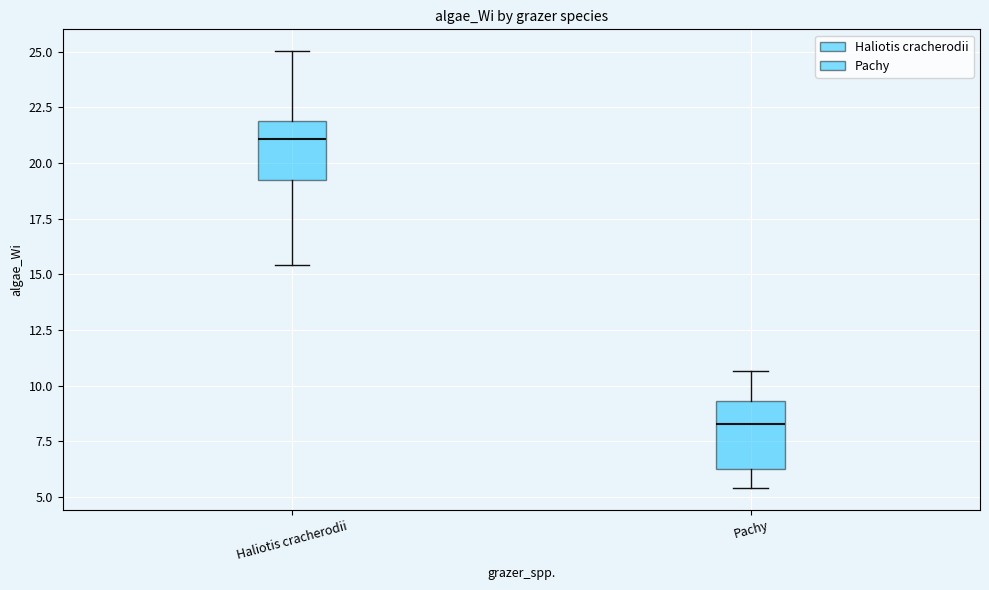

Reading left to right, transcribe this box plot: for each box, give where its median line is, the range the box spans, and where its two whiskers end, as read against the y-axis. The values are not printed on the chart, so give them approximately, as read against the axis.

Haliotis cracherodii: median 21.0, box 19.0 to 22.0, whiskers 15.5 to 25.0
Pachy: median 8.5, box 6.0 to 9.5, whiskers 5.5 to 10.5